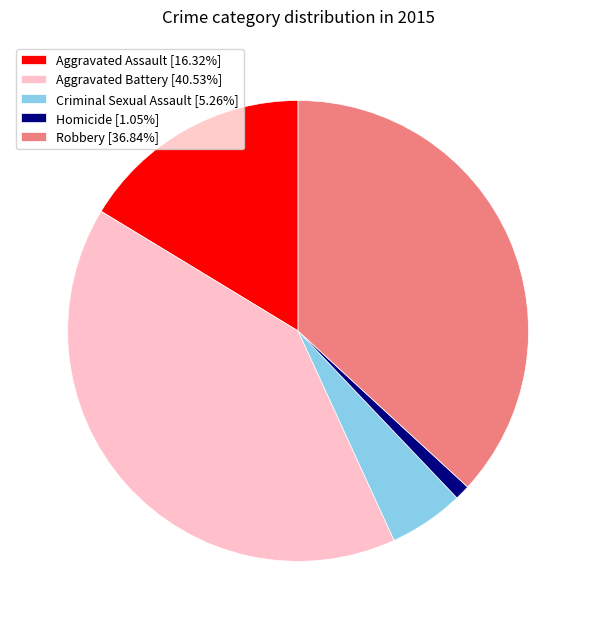

The Robbery slice represents 23% of the pie. True or false?

False